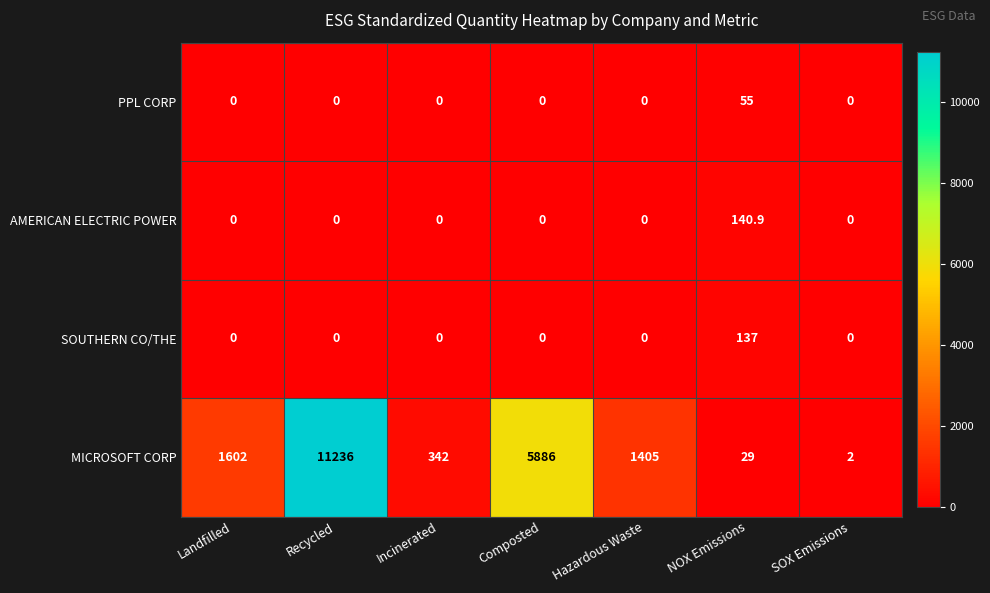

How many series are shown in this chart?

4